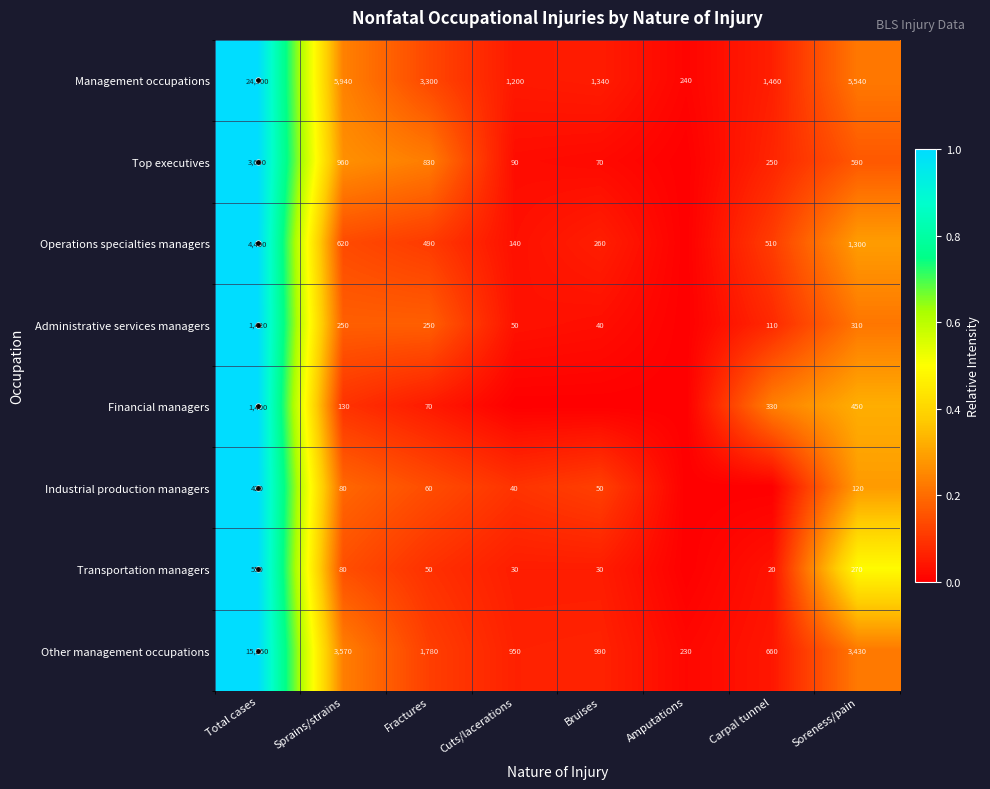

How many categories are shown in the chart?

8